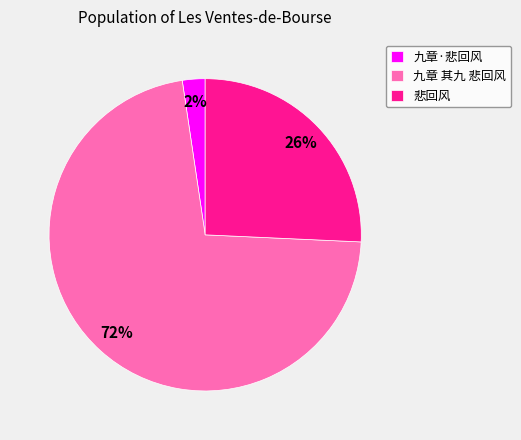

How many slices are in this pie chart?

3